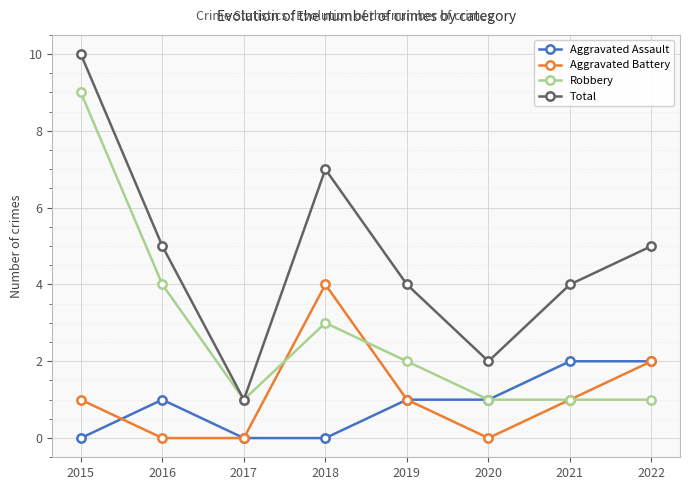

Where does the Robbery series first go above 2?

2015